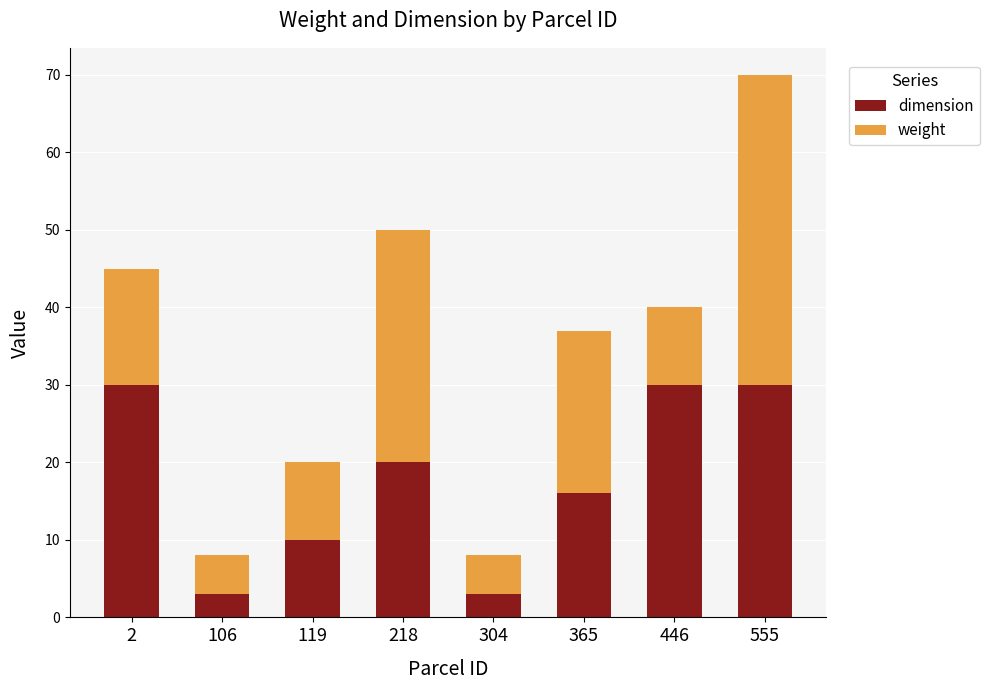

How many categories are shown in the chart?

8